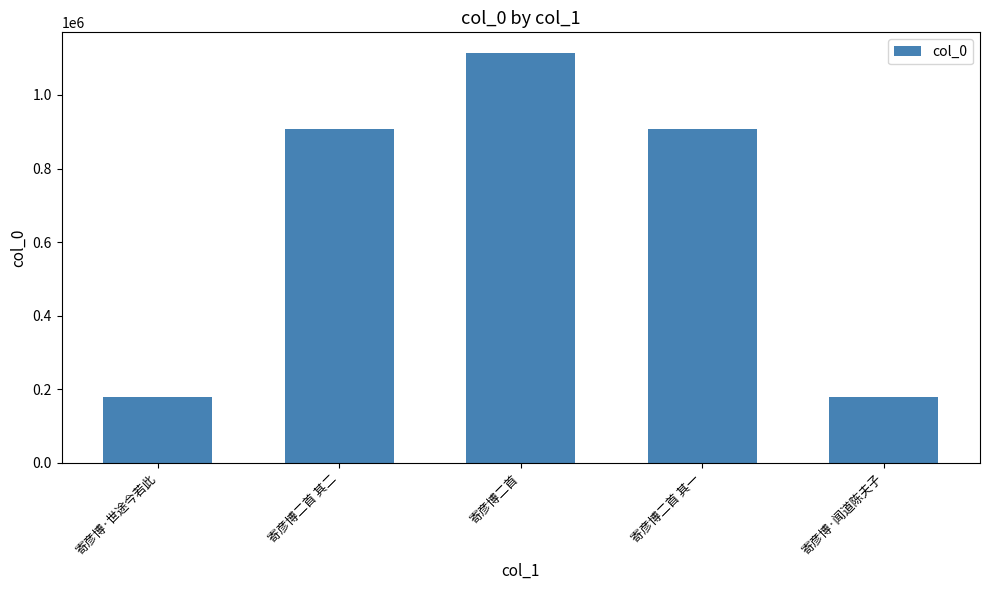

True or false: the data shows 180322 at 寄彦博·闻道陈夫子.

True